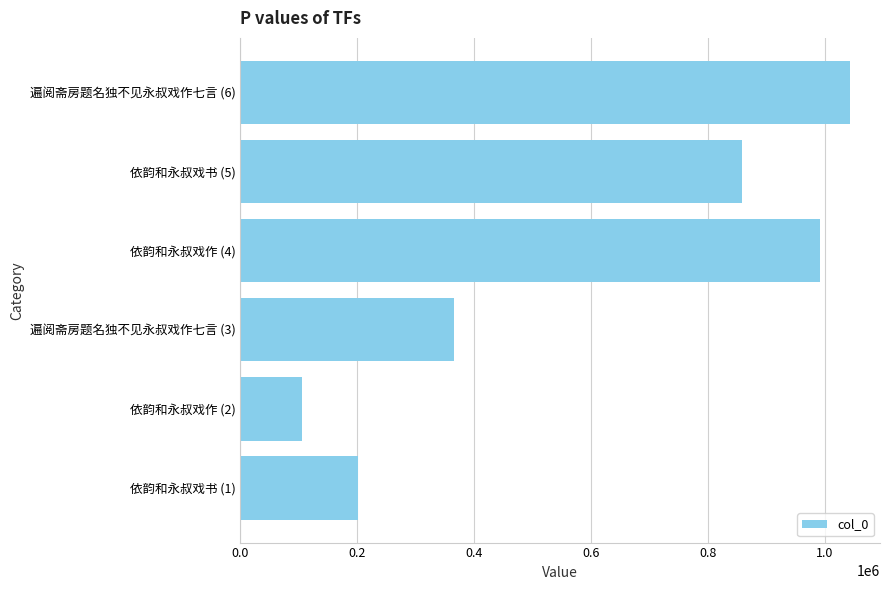

What is the difference between the second highest and minimum values?

887239